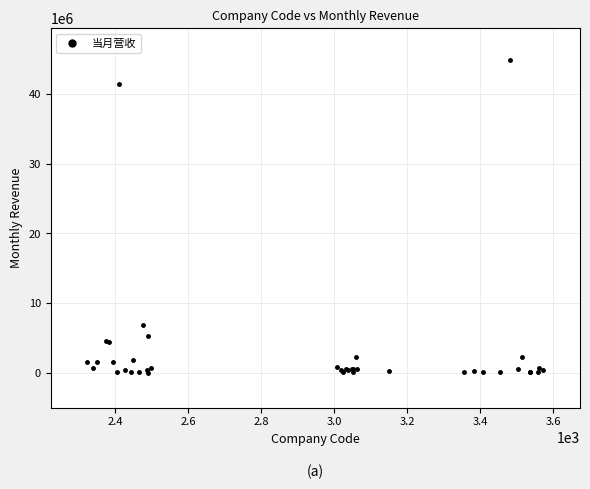

What Y value in the scatter plot is closest to 22501289?

6873878